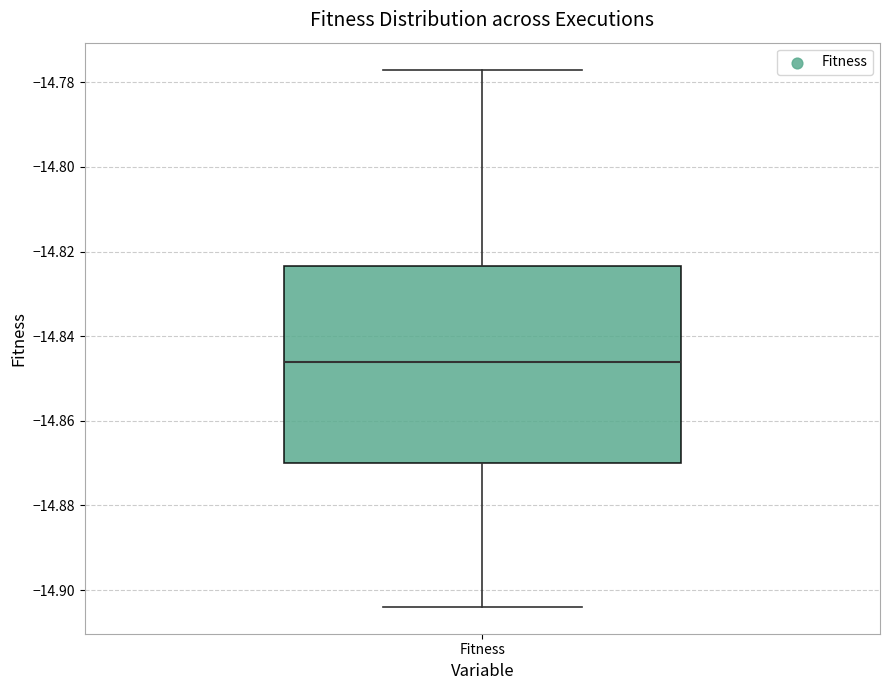

Where does the median line of the box for Fitness sit on the y-axis? The values are not printed on the chart, so give them approximately, as read against the axis.

-14.846